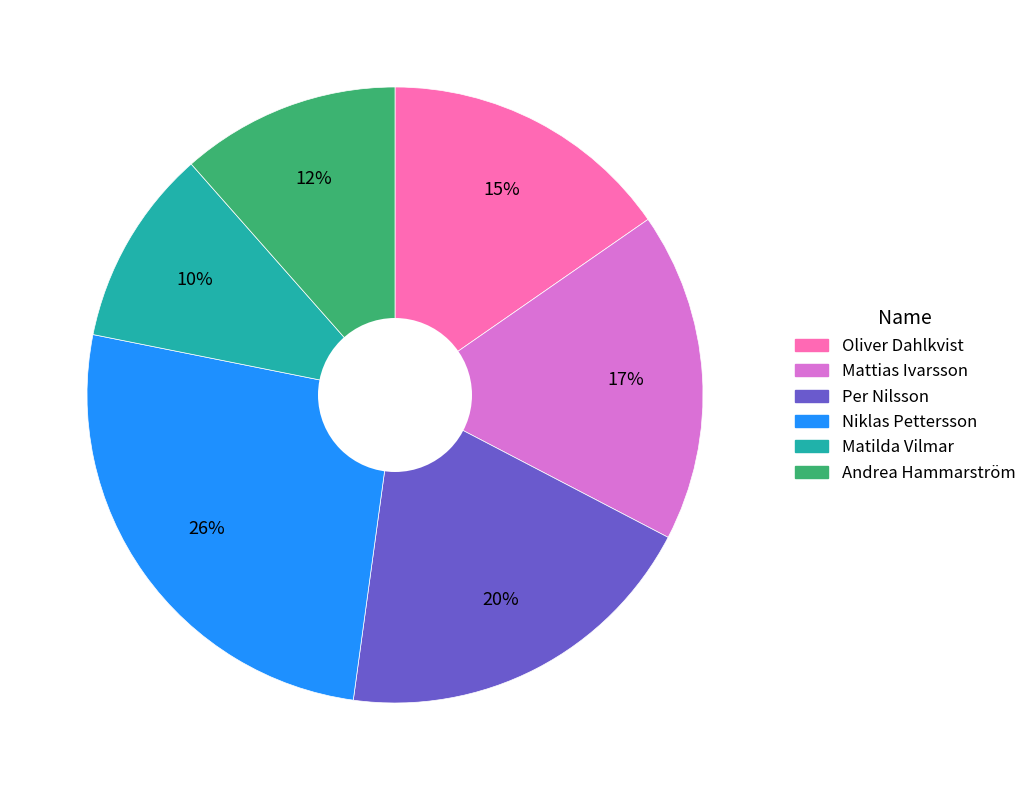

What percentage is the Oliver Dahlkvist slice, to the nearest percent?

15%